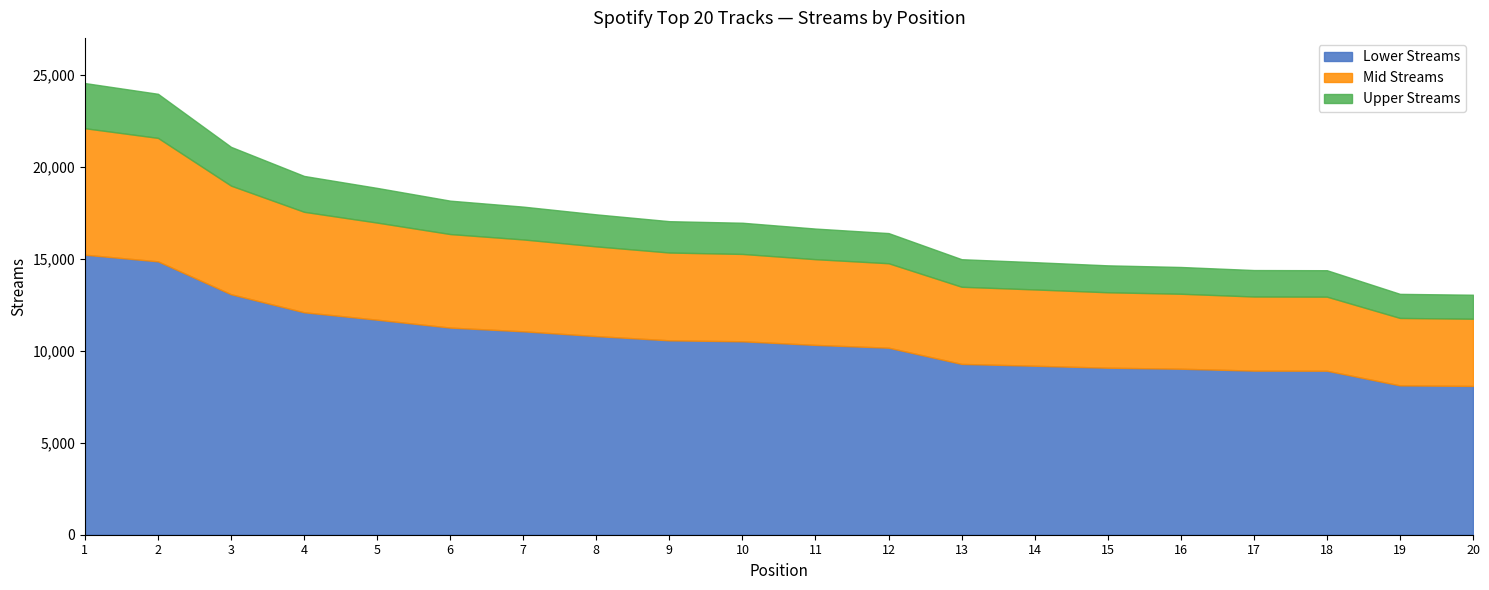

What is the ratio of the value at 1 to the value at 2?

1.0